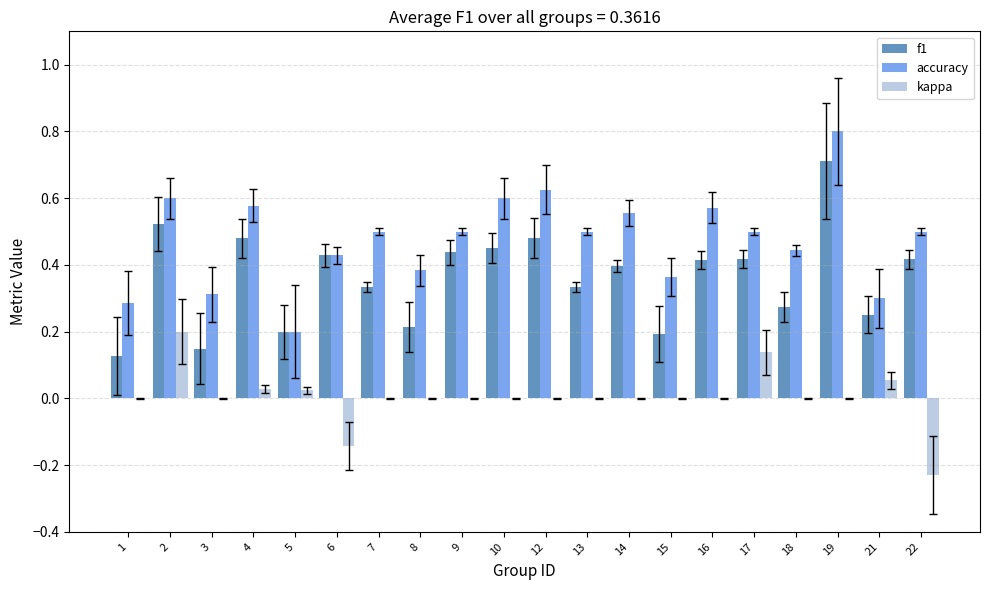

What is the sum of the accuracy values at 13 and 17?

1.0